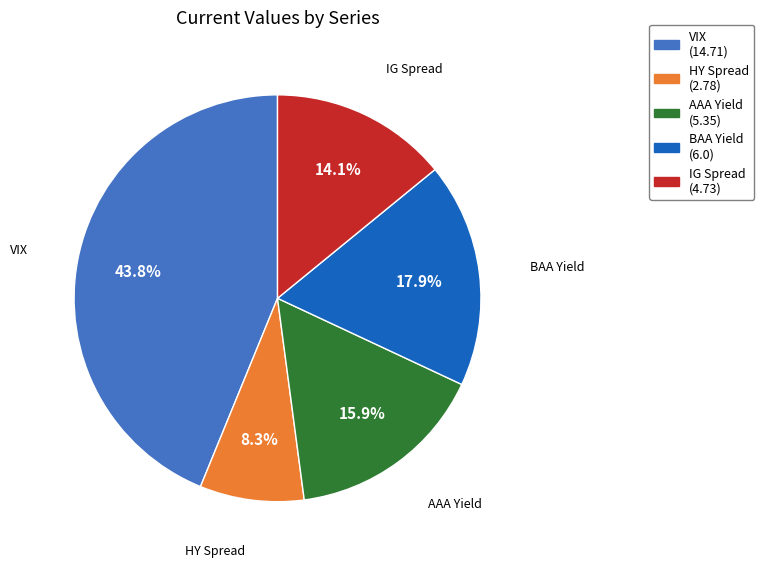

To the nearest percent, what is the difference between the largest and smallest slice percentages?

36%